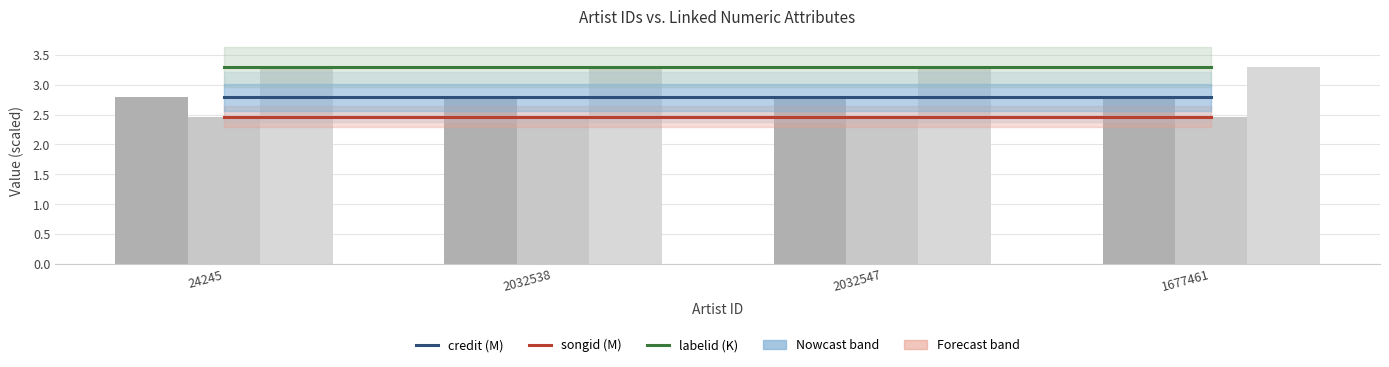

Rank the categories by labelid (K) value from lowest to highest.

24245, 2032538, 2032547, 1677461